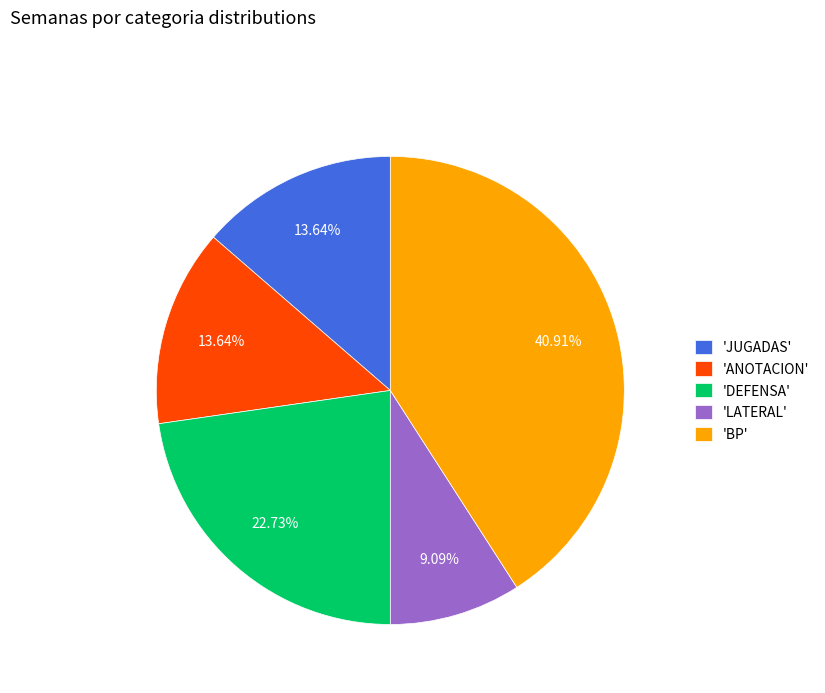

Which category has the biggest portion of the pie?

'BP'